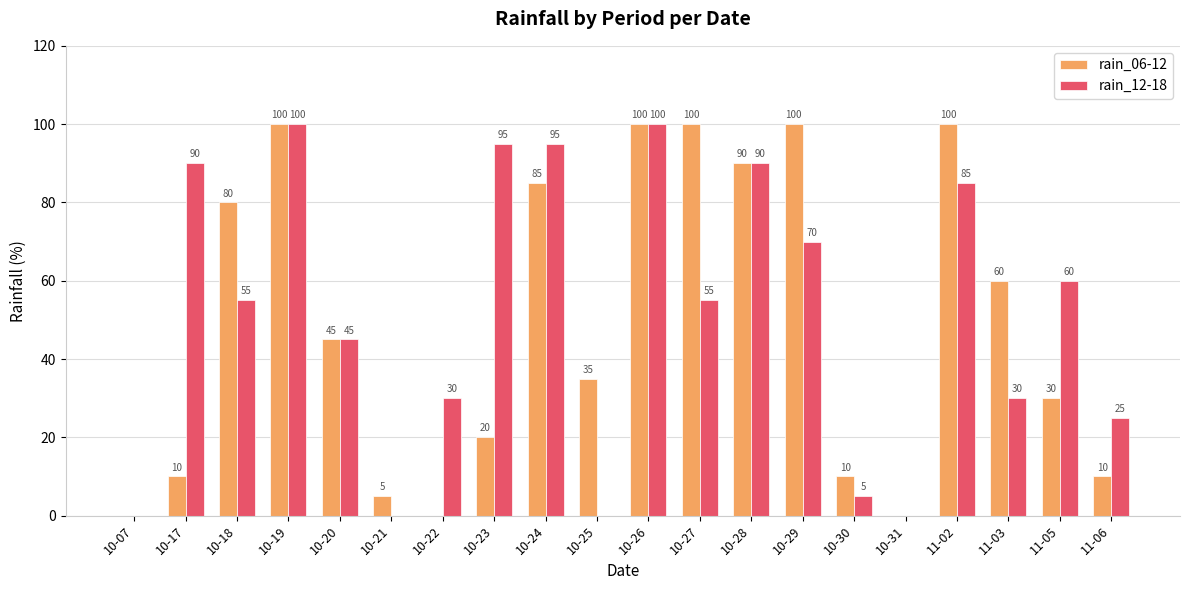

Reading left to right, list all the values displayed in this chart.

rain_06-12: 10-07=0	10-17=10	10-18=80	10-19=100	10-20=45	10-21=5	10-22=0	10-23=20	10-24=85	10-25=35	10-26=100	10-27=100	10-28=90	10-29=100	10-30=10	10-31=0	11-02=100	11-03=60	11-05=30	11-06=10
rain_12-18: 10-07=0	10-17=90	10-18=55	10-19=100	10-20=45	10-21=0	10-22=30	10-23=95	10-24=95	10-25=0	10-26=100	10-27=55	10-28=90	10-29=70	10-30=5	10-31=0	11-02=85	11-03=30	11-05=60	11-06=25